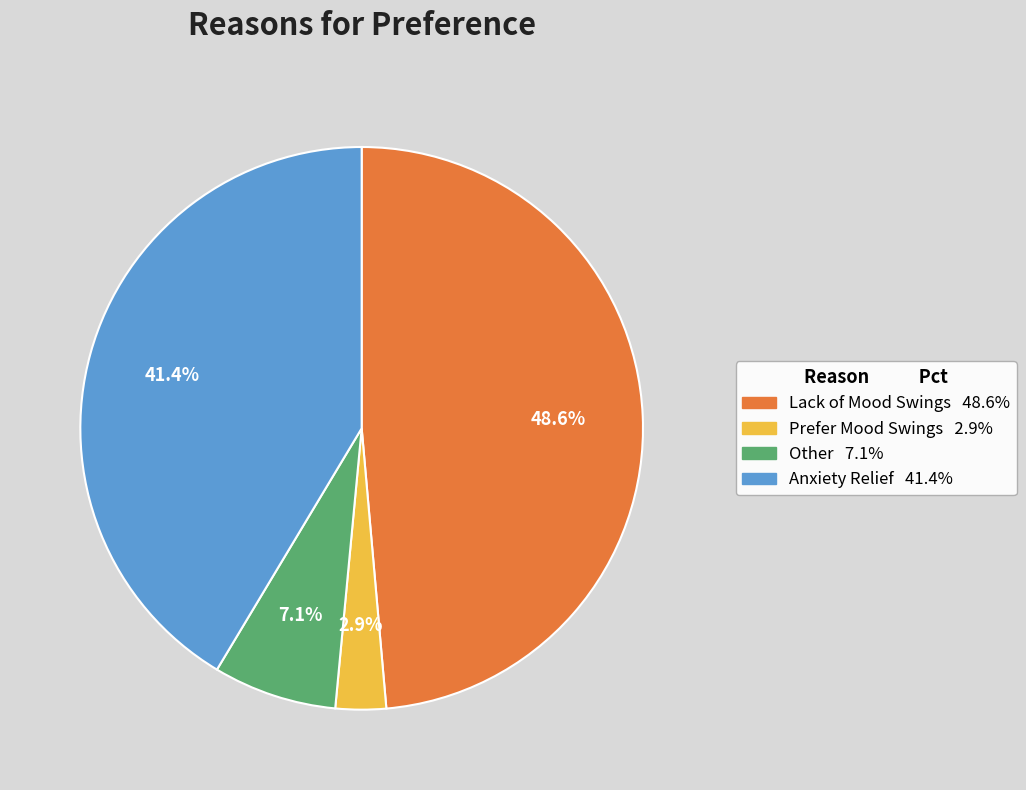

Which has a higher value, Other or Prefer Mood Swings?

Other